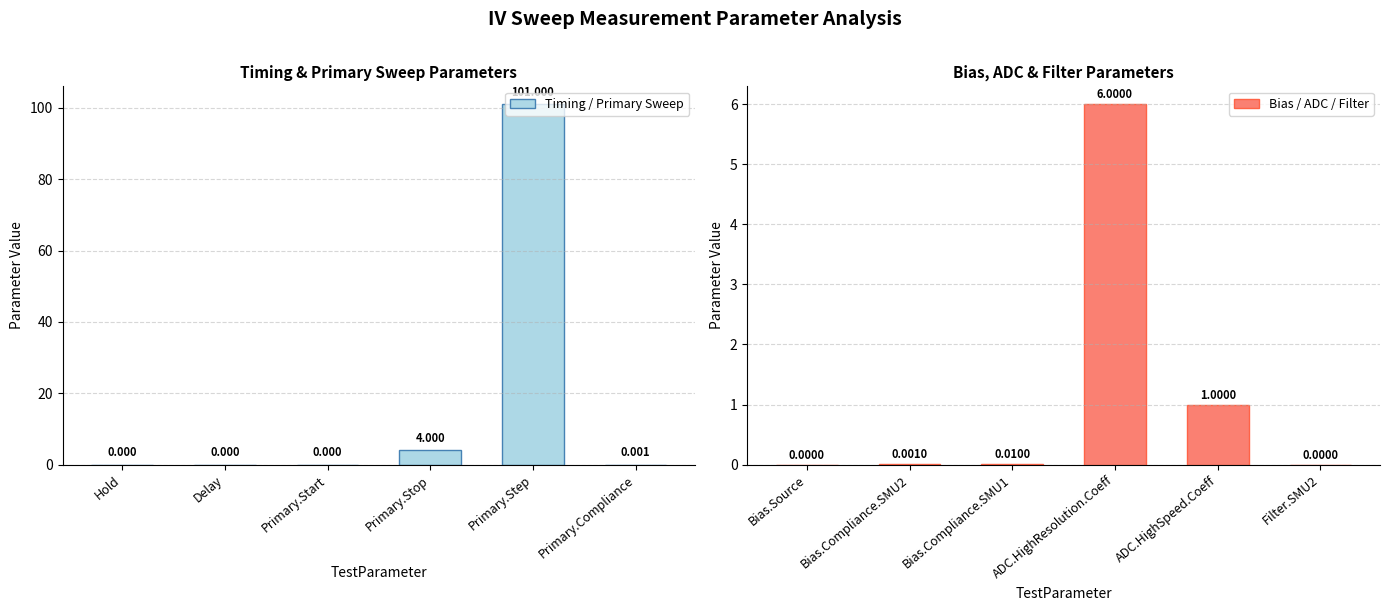

Where is Timing / Primary Sweep nearest to the value 50?

Primary.Stop